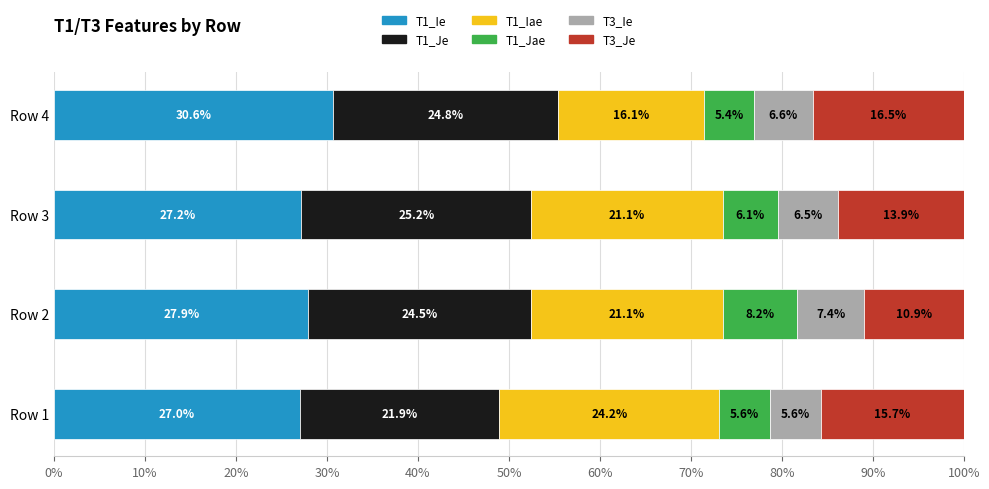

How many data points does each series have?

4